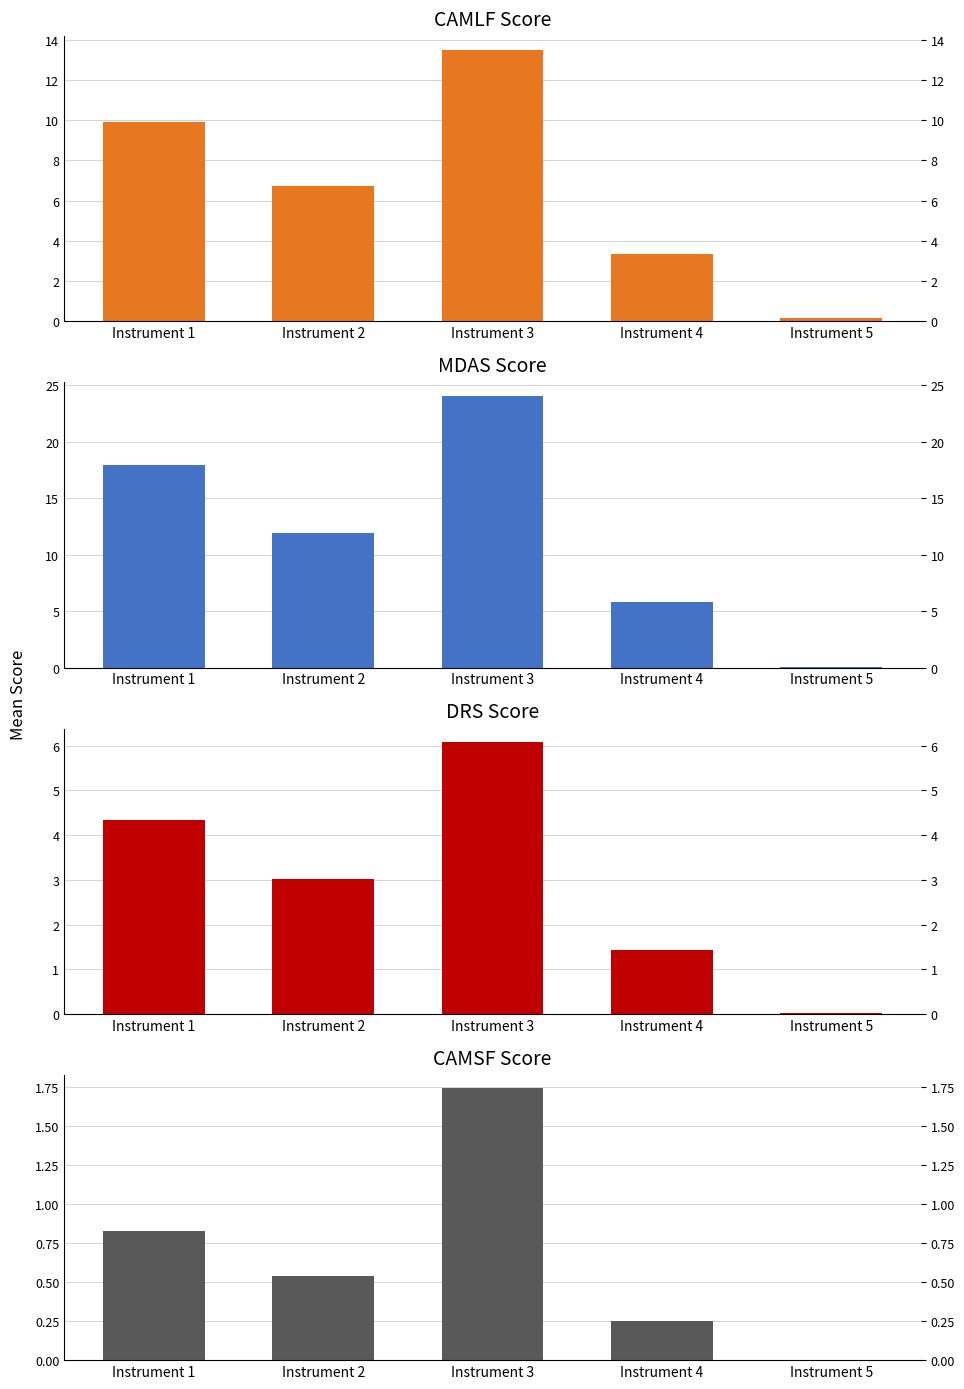

What are all the series names shown in the legend?

camlfscore, mdasscore, drsscore, camsfscore